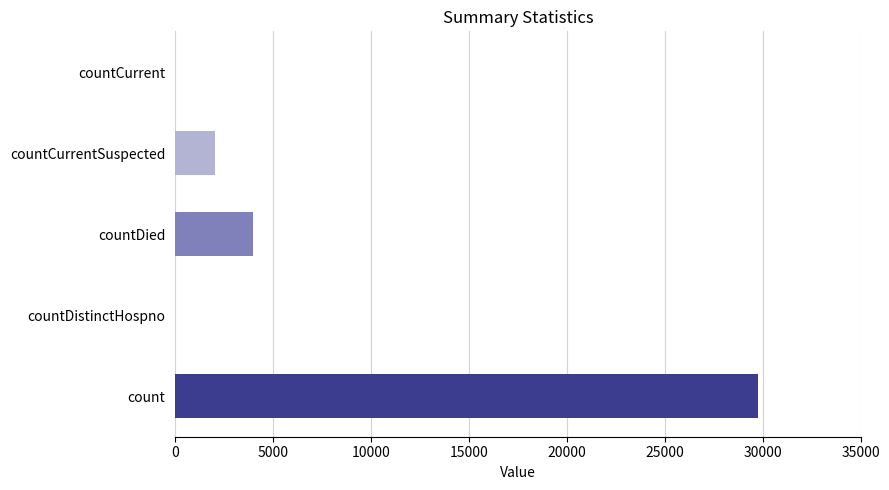

What is the sum of the values at countDistinctHospno and count?

29771